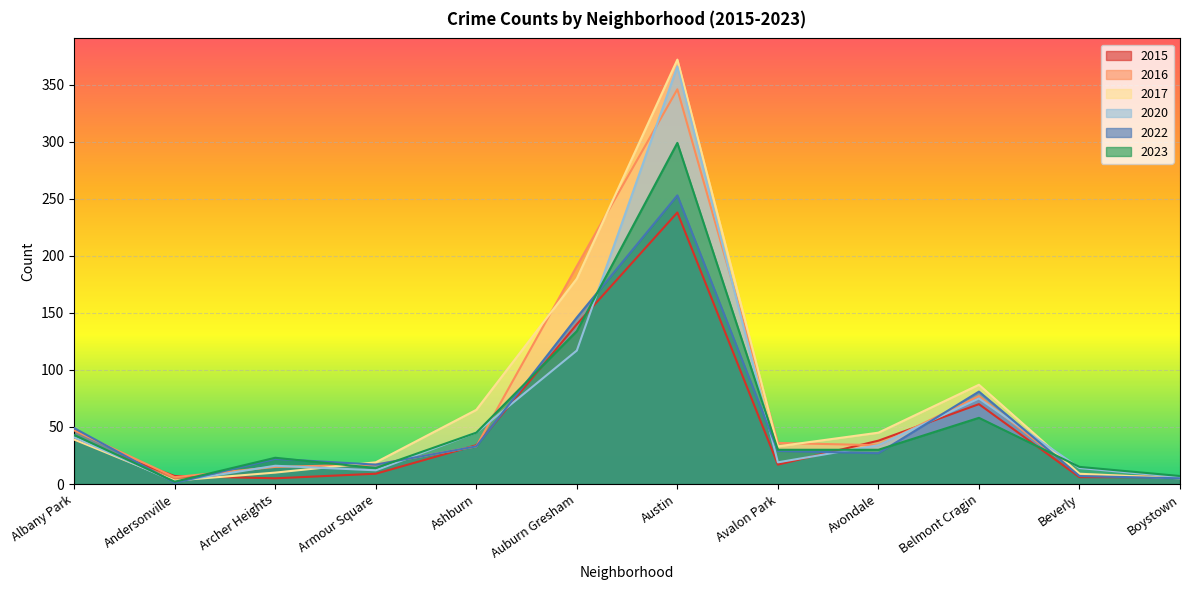

At which label is 2017 closest to 187?

Auburn Gresham